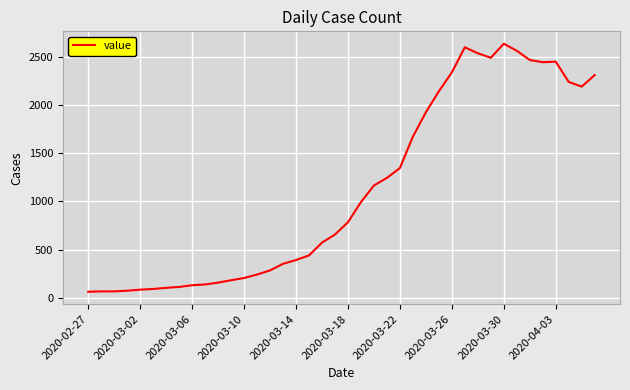

What is the minimum value shown in the chart?

61